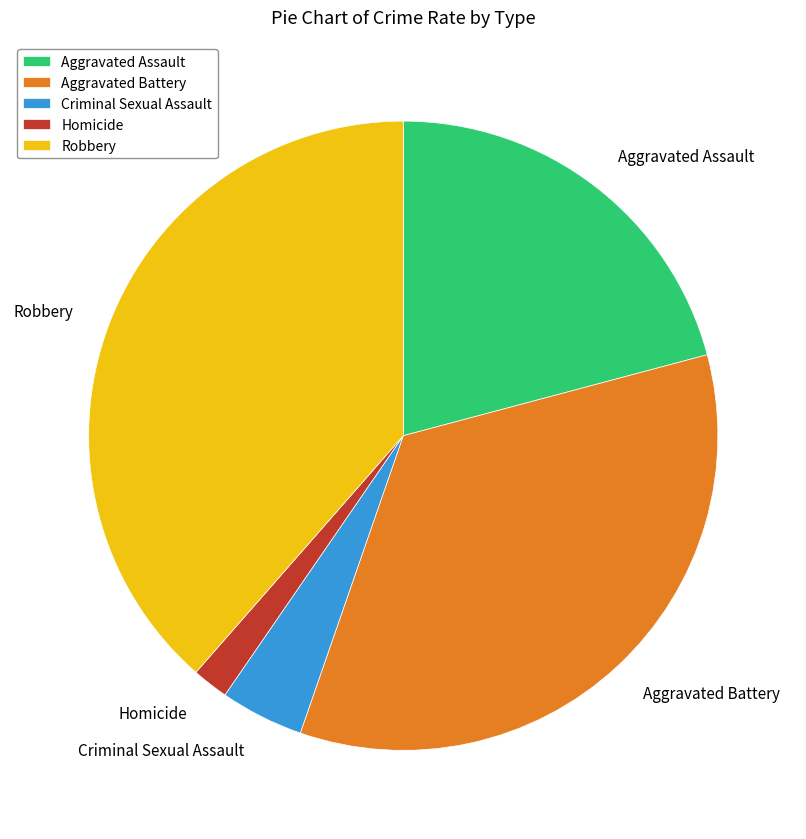

The Aggravated Battery slice represents 34% of the pie. True or false?

True